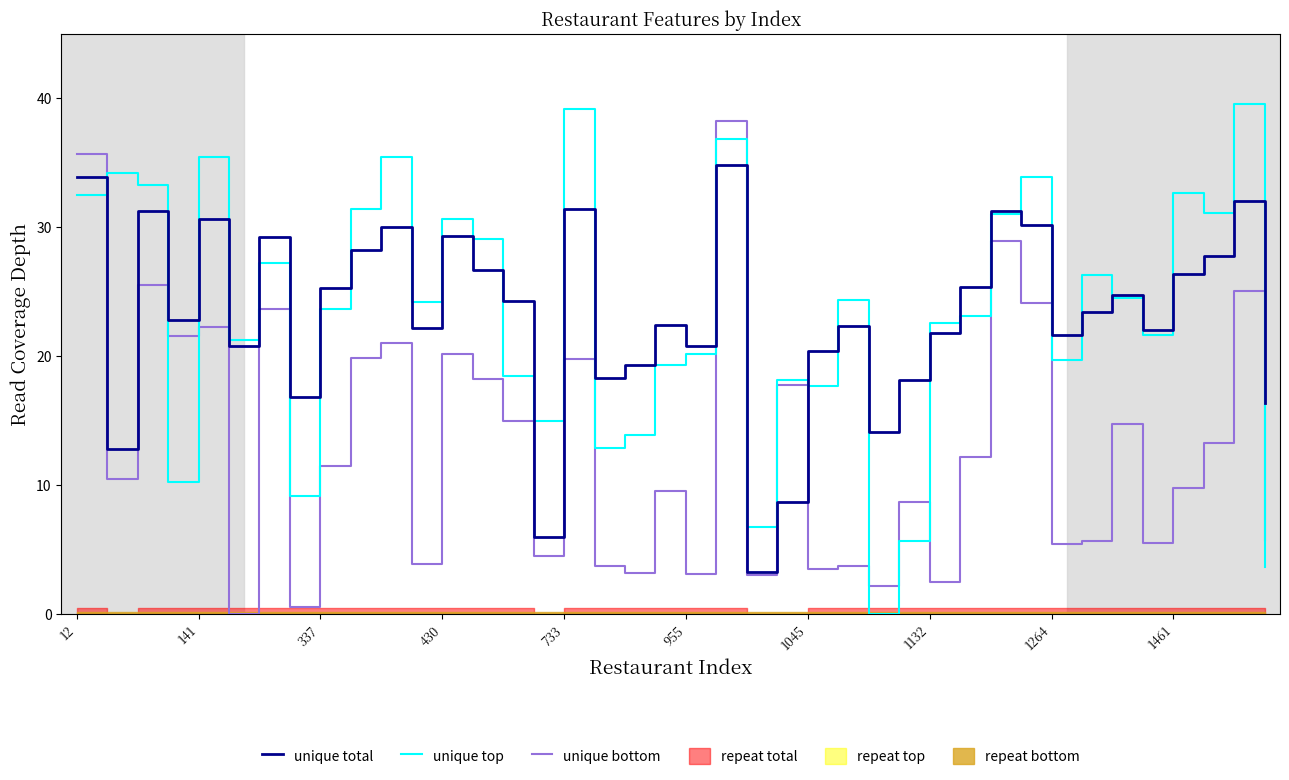

The unique total series shows 6.3 at 141. True or false?

False